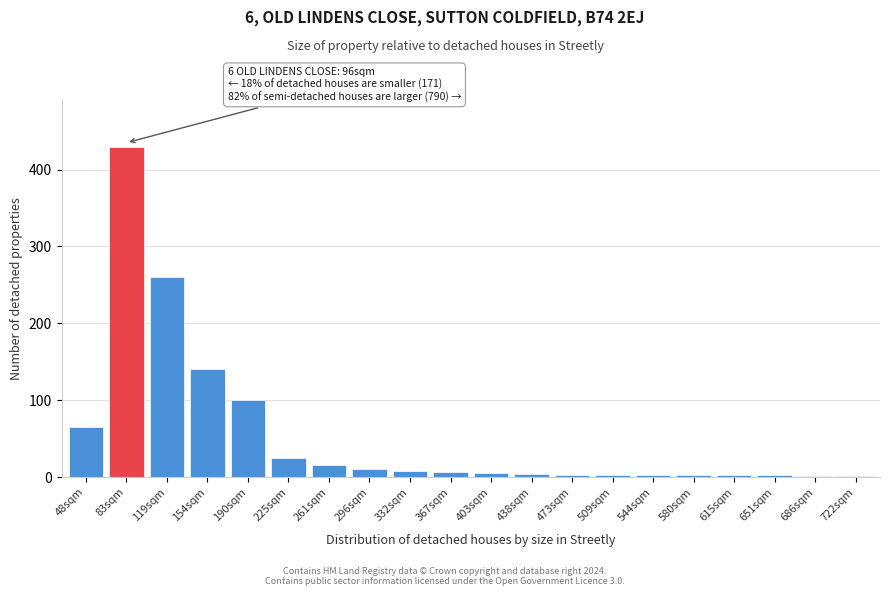

Between 296sqm and 225sqm, which is larger?

225sqm